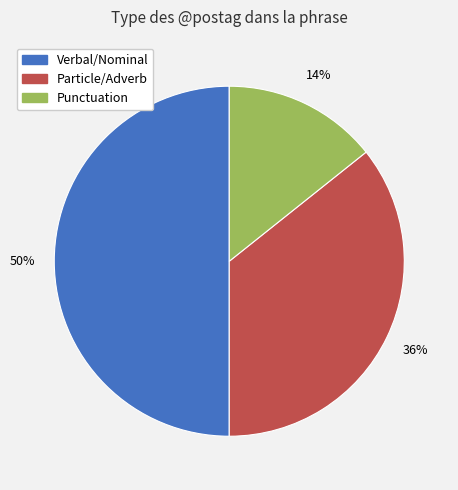

How many segments does this pie chart have?

3